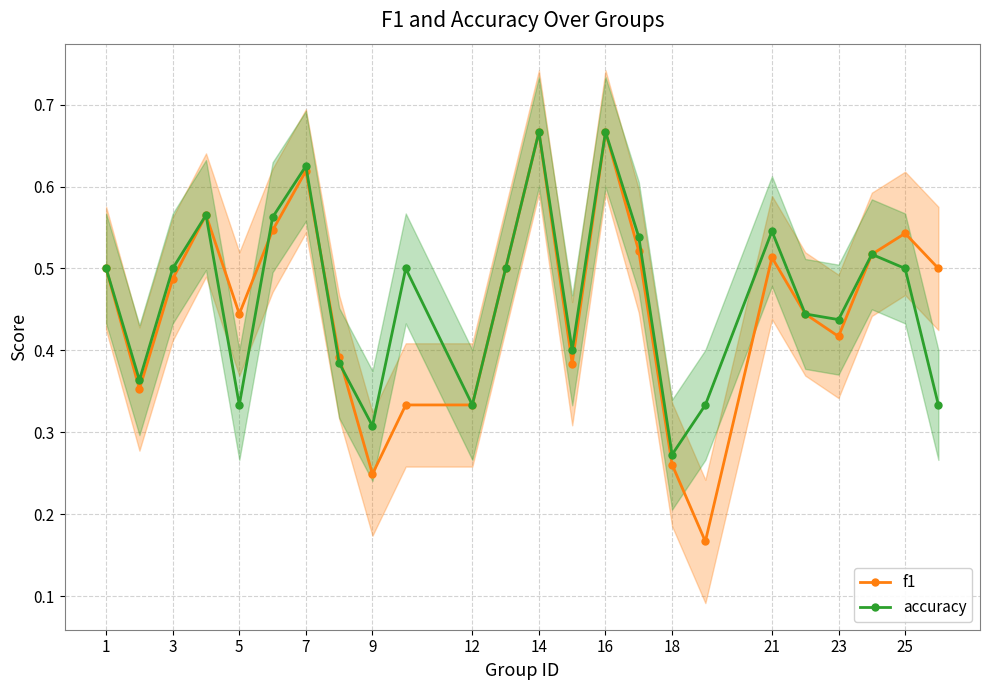

What is the difference between the maximum and minimum values in the f1 series?

0.5